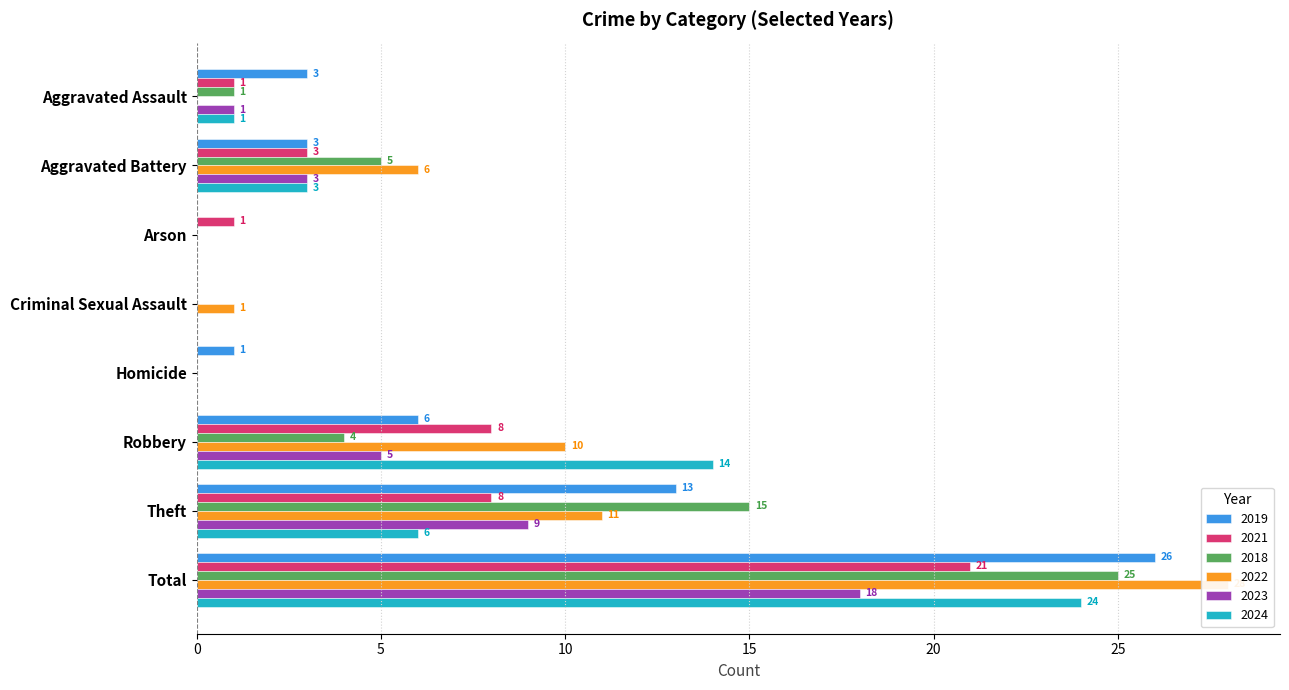

What are all the series names shown in the legend?

2019, 2021, 2018, 2022, 2023, 2024